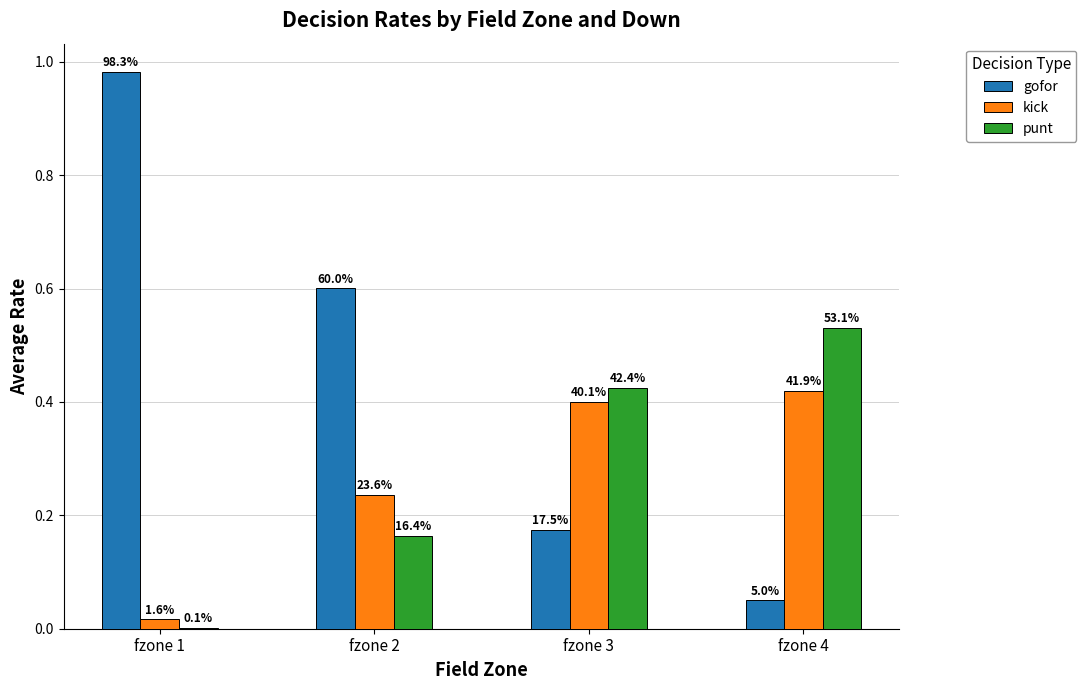

Which series has the largest range (max minus min)?

gofor